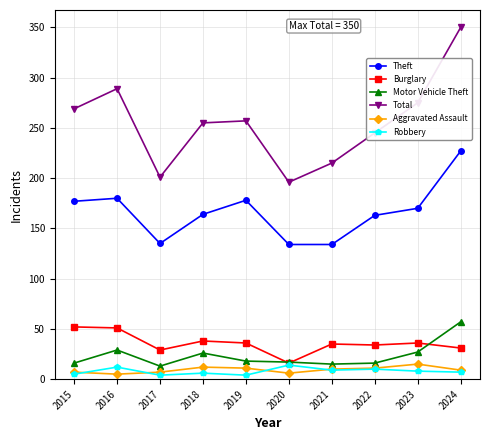

True or false: Aggravated Assault and Total intersect in this chart.

False